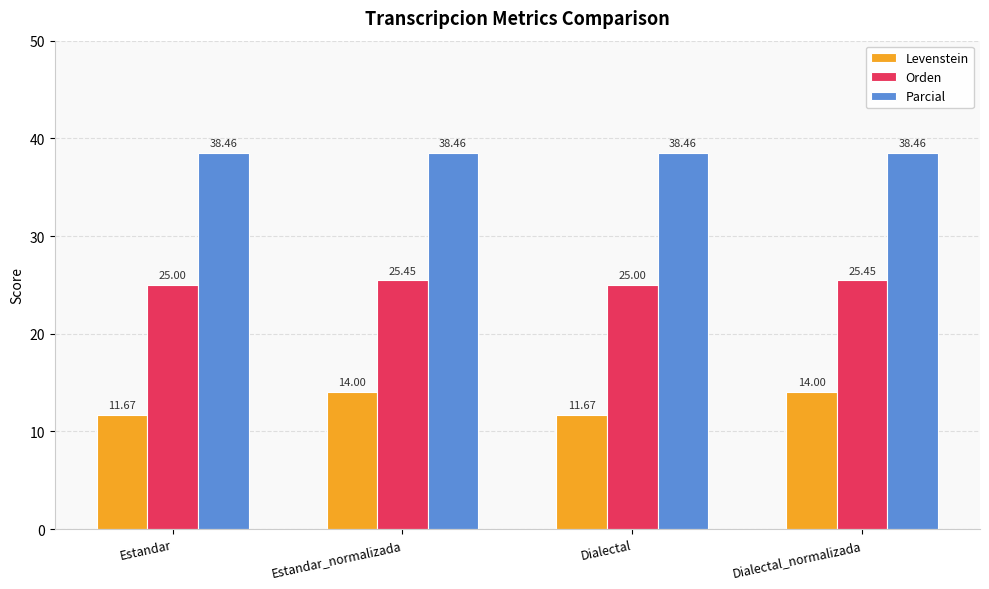

What is the difference between the highest and lowest values at Dialectal_normalizada?

24.5